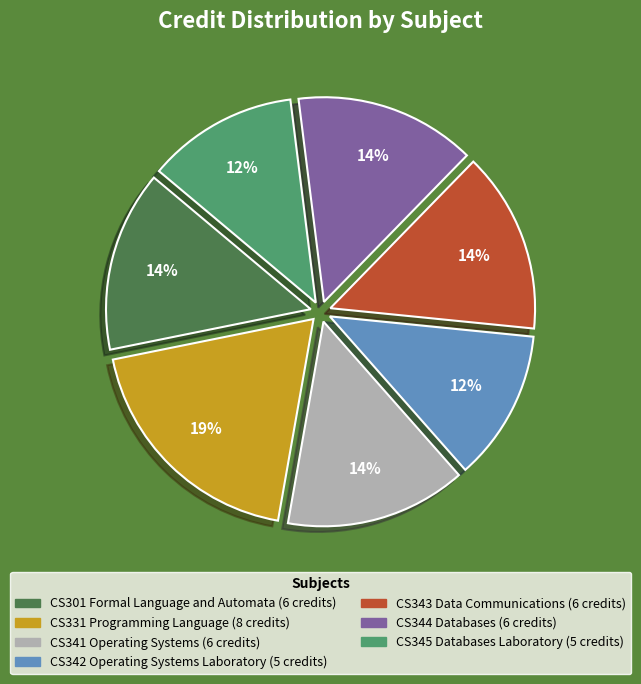

Approximately how many times larger is the value at CS343 Data Communications compared to CS345 Databases Laboratory?

1.2